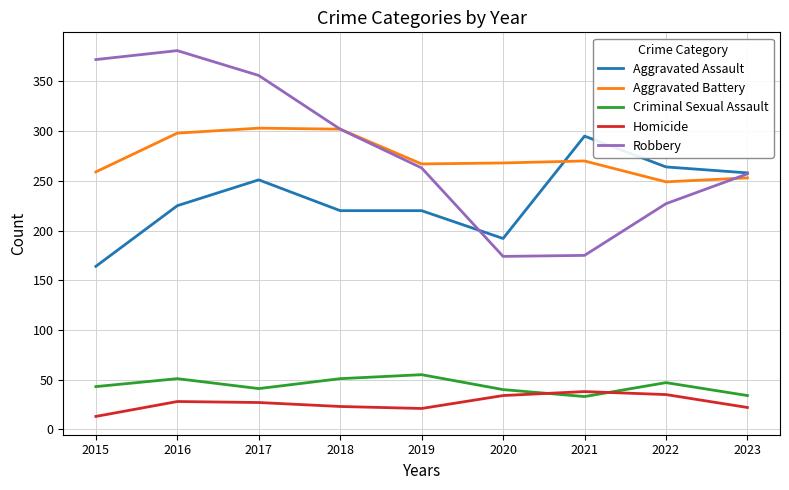

Rank the series by their maximum value, from lowest to highest.

Homicide, Criminal Sexual Assault, Aggravated Assault, Aggravated Battery, Robbery